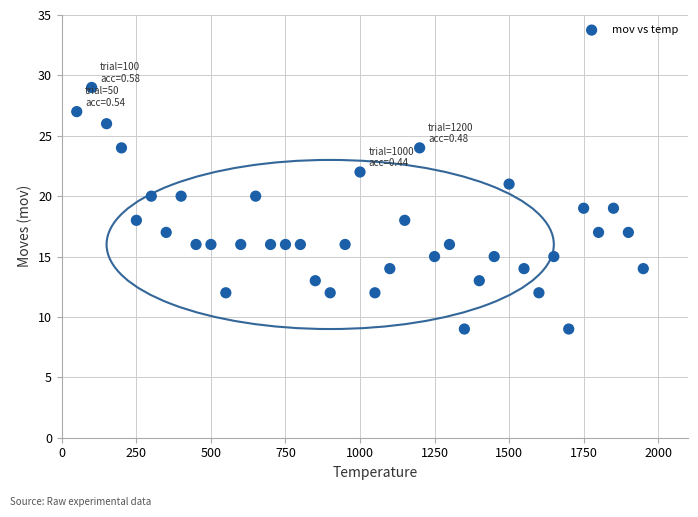

What is the range of Y values (max minus min)?

20